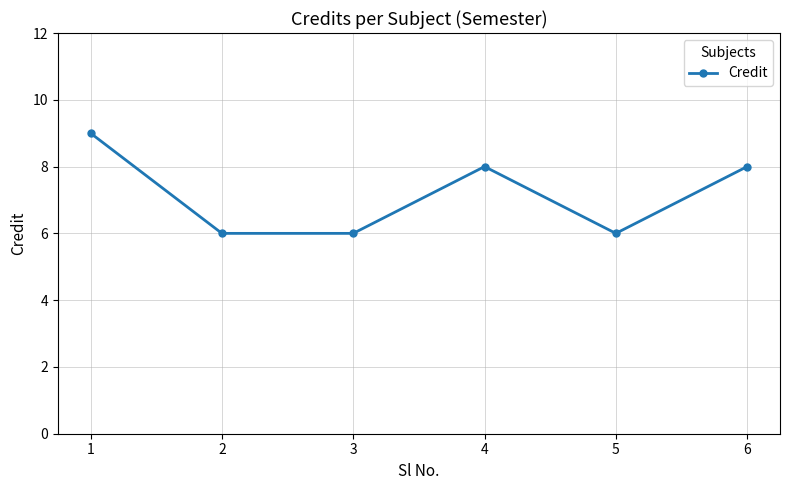

What is the greatest value displayed?

9